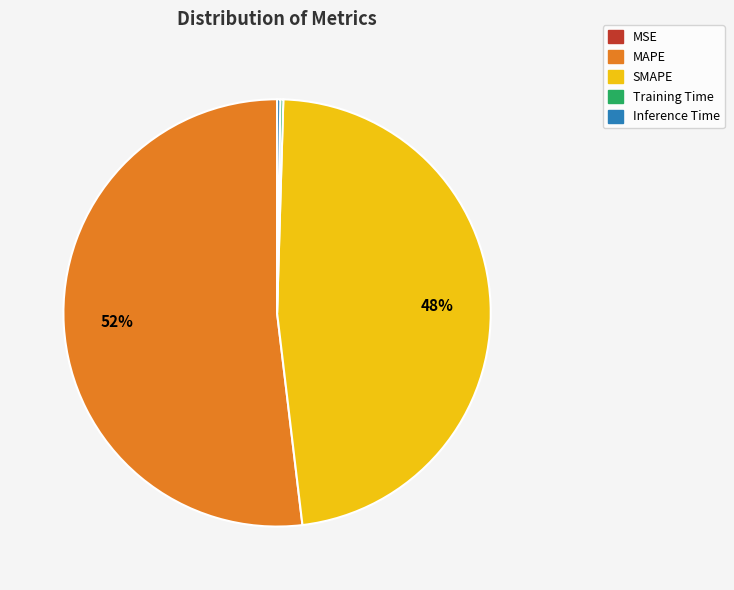

True or false: SMAPE accounts for 48% of the total.

True